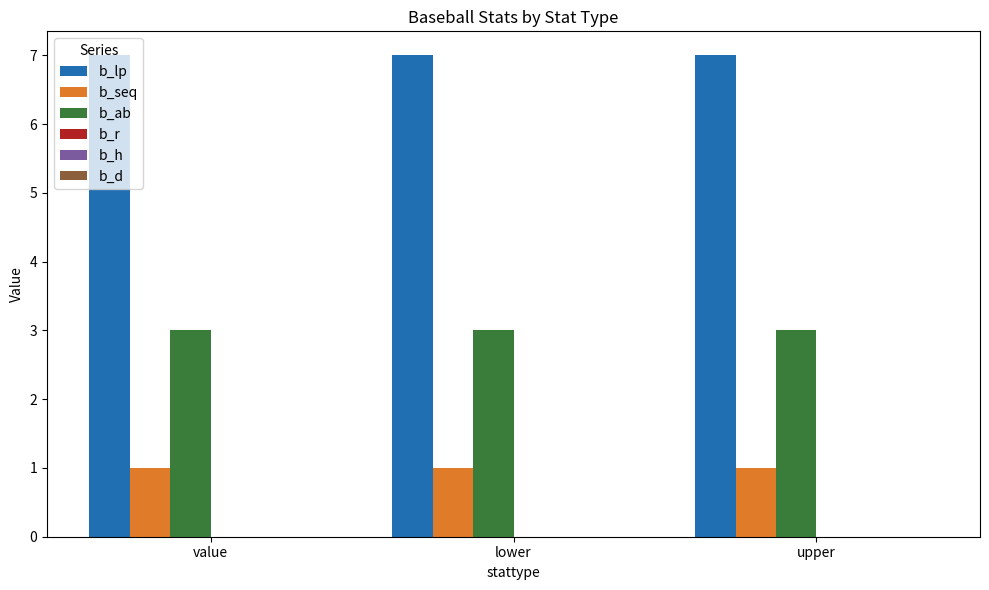

Is it true that b_seq equals 1 at lower?

True